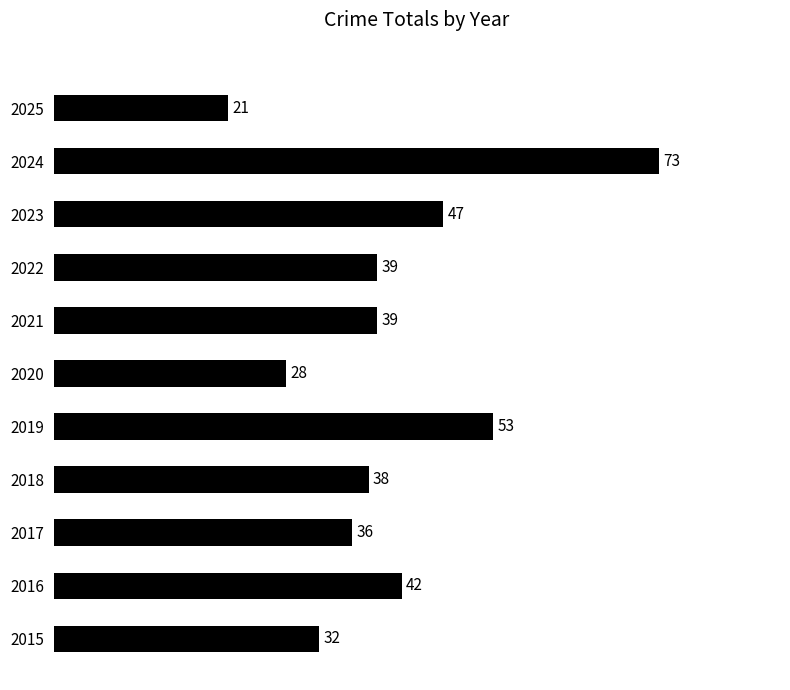

Read the value at 2016, to the nearest 10.

40